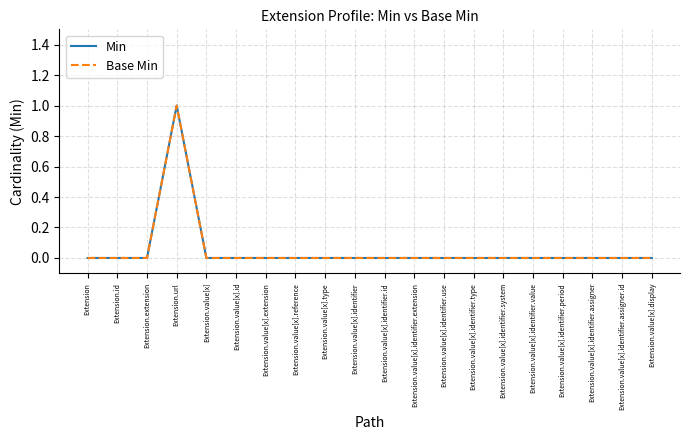

Reading left to right, list all the values displayed in this chart.

Min: 0	0	0	1	0	0	0	0	0	0	0	0	0	0	0	0	0	0	0	0
Base Min: 0	0	0	1	0	0	0	0	0	0	0	0	0	0	0	0	0	0	0	0